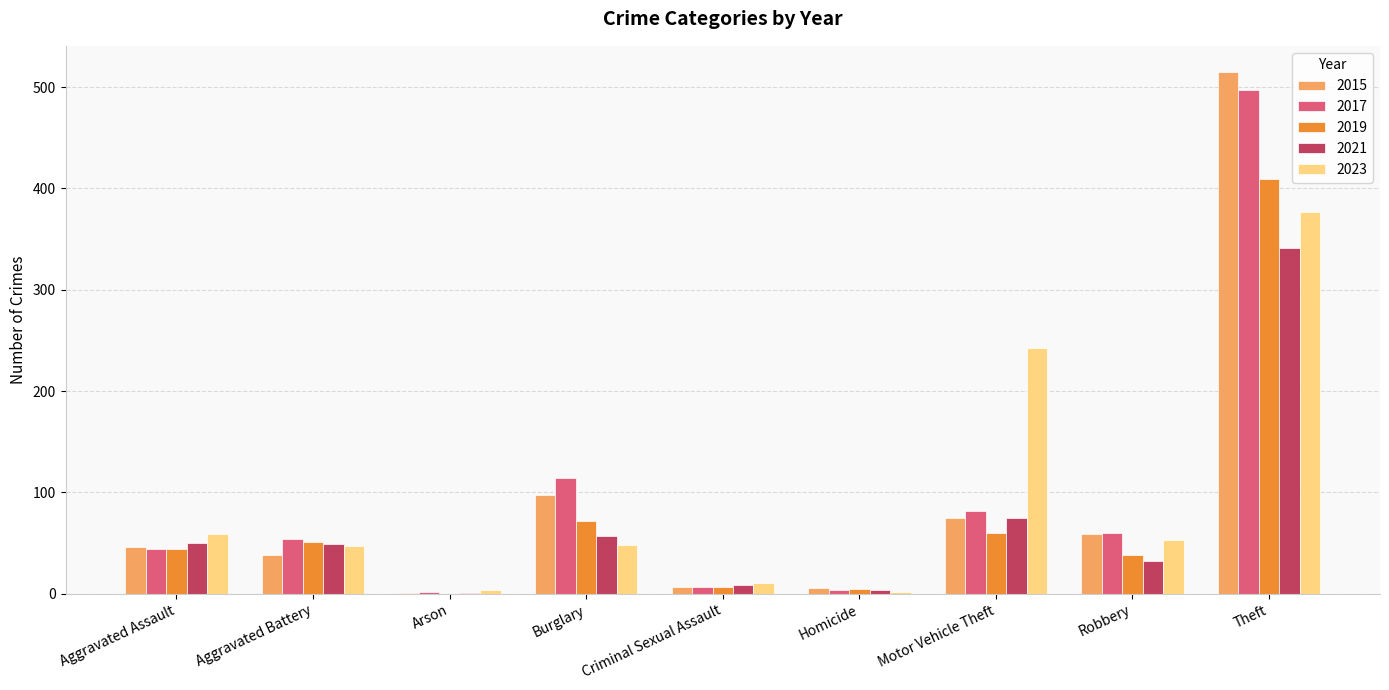

What is the greatest value displayed?

515